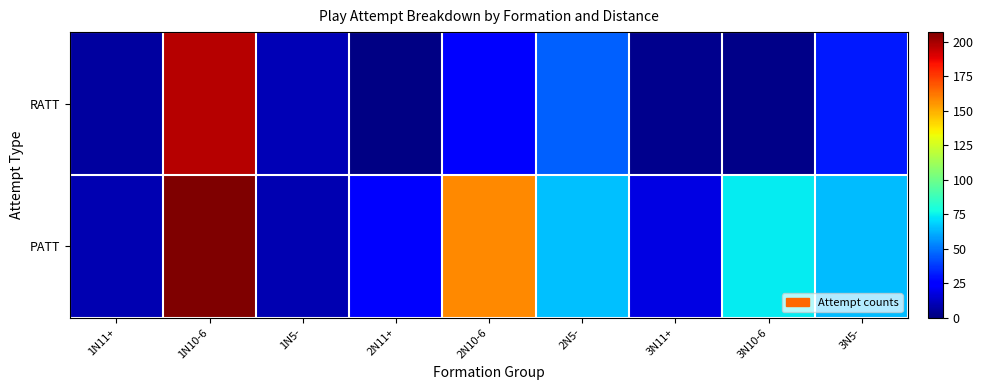

Reading left to right, extract all data points from this chart.

RATT: 1N11+=6	1N10-6=197	1N5-=10	2N11+=1	2N10-6=25	2N5-=46	3N11+=3	3N10-6=2	3N5-=31
PATT: 1N11+=9	1N10-6=207	1N5-=9	2N11+=26	2N10-6=158	2N5-=65	3N11+=18	3N10-6=74	3N5-=64